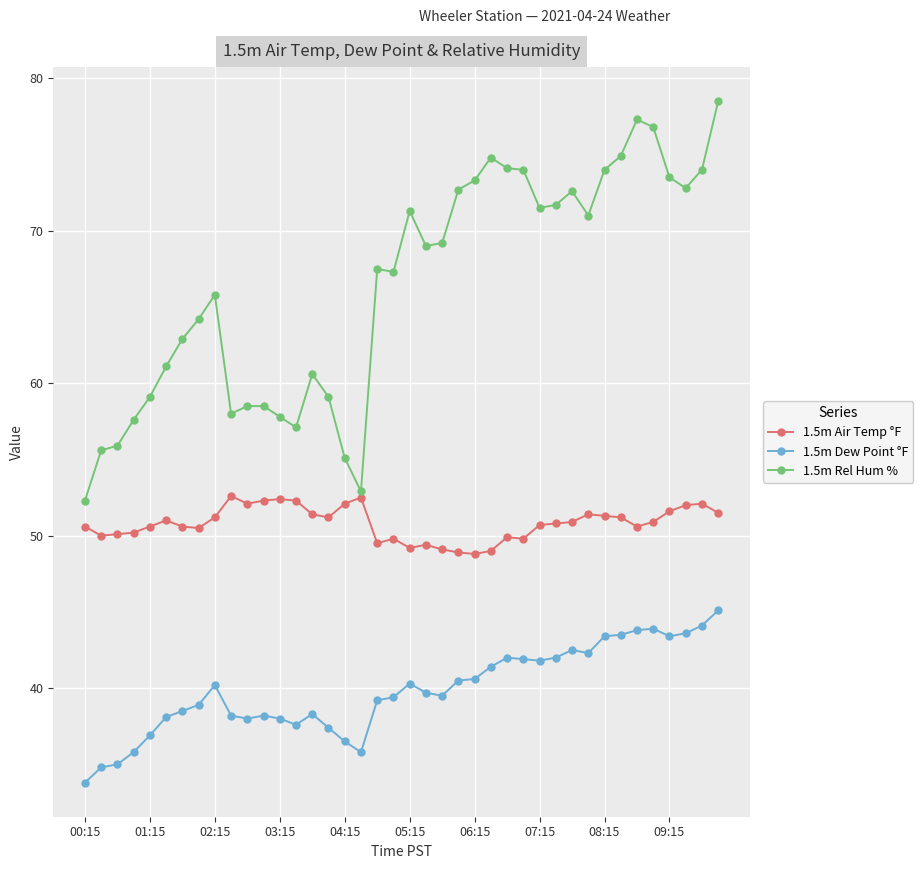

In 1.5m Dew Point °F, how many points are lower than both neighbors (excluding endpoints)?

7